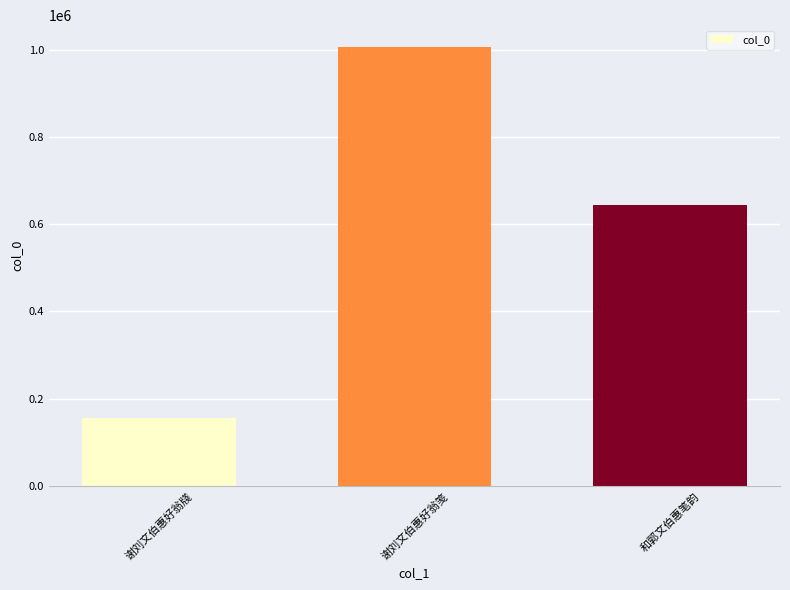

Where is the data nearest to the value 580946?

和郭文伯惠笔韵